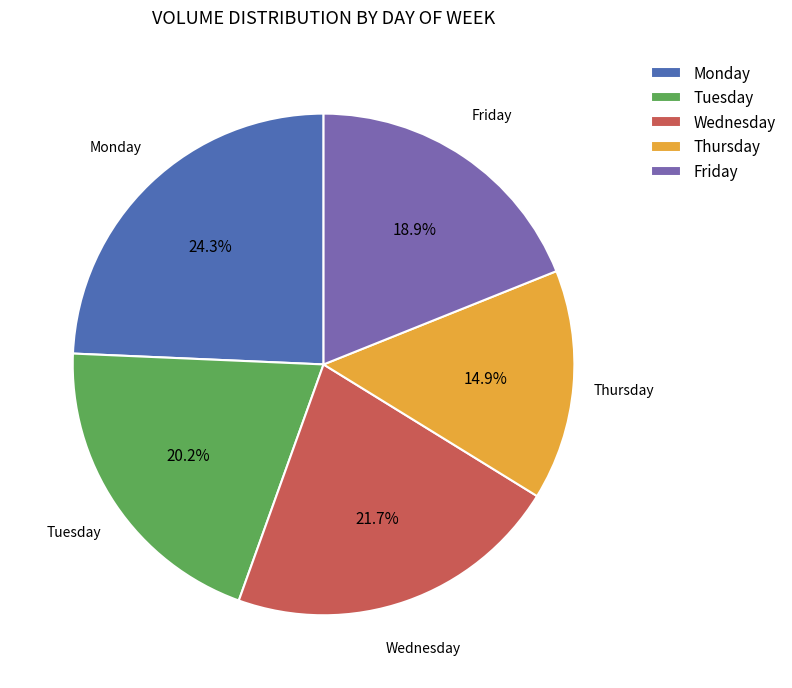

To the nearest percent, what percentage of the pie is Friday?

19%